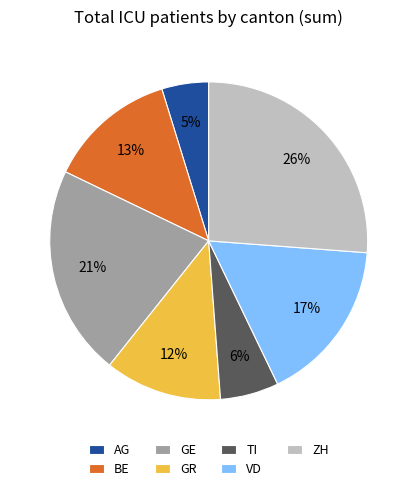

Count the number of slices in the pie.

7